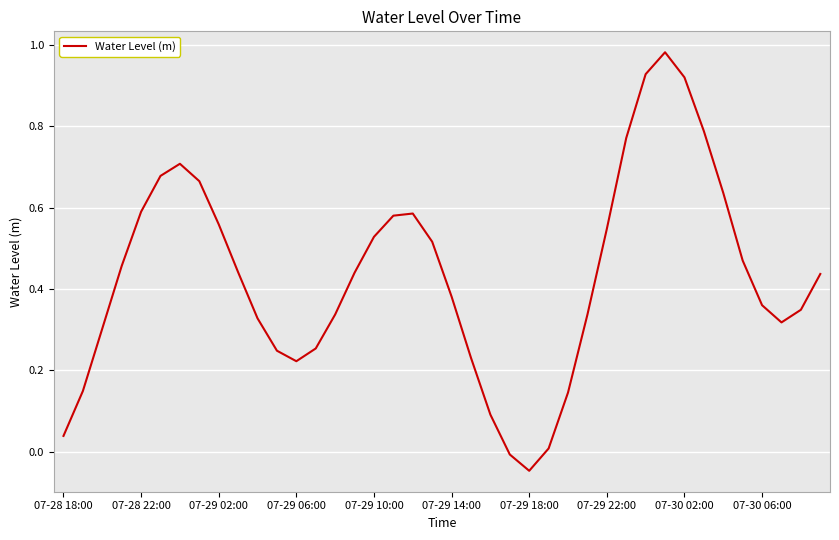

What is the difference between the second highest and minimum values?

1.0